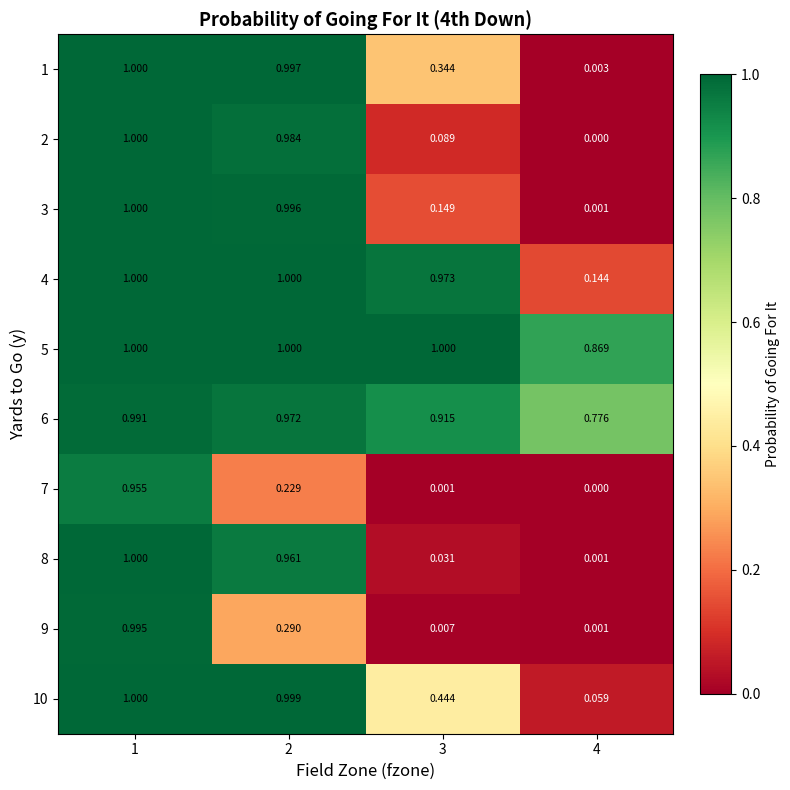

Is the value of 10 at 1 greater than the value of 7 at 4?

Yes